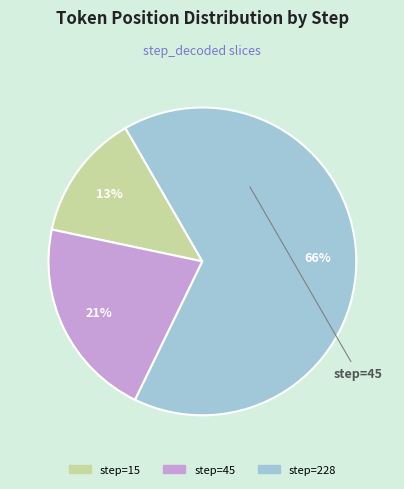

Does any single category account for the majority?

Yes